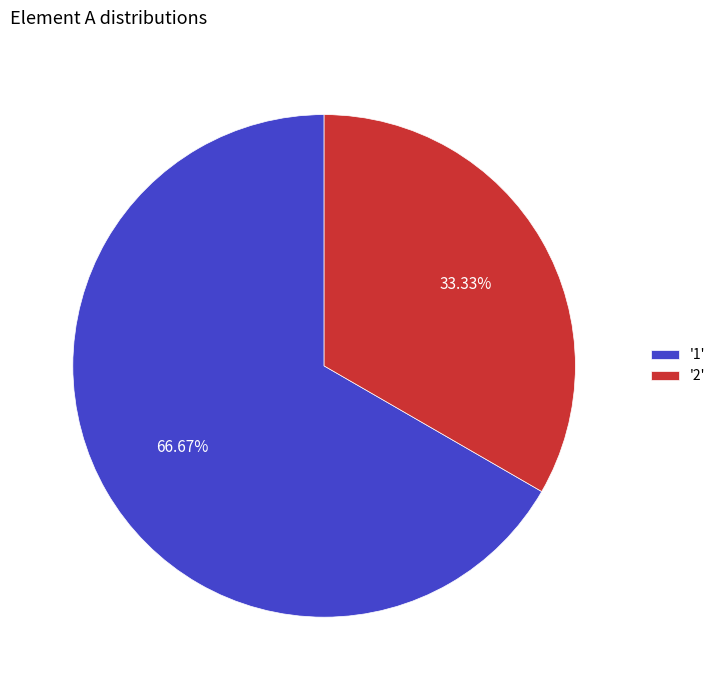

Rank the categories by value from highest to lowest.

'1', '2'